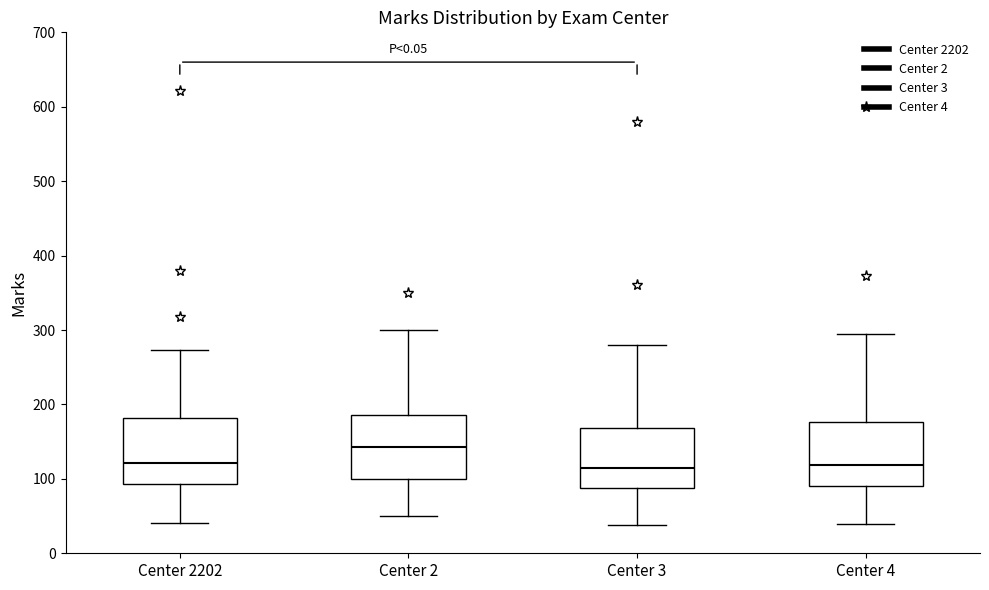

Reading left to right, transcribe this box plot: for each box, give where its median line is, the range the box spans, and where its two whiskers end, as read against the y-axis. The values are not printed on the chart, so give them approximately, as read against the axis.

Center 2202: median 120, box 90 to 180, whiskers 40 to 270
Center 2: median 140, box 100 to 190, whiskers 50 to 300
Center 3: median 120, box 90 to 170, whiskers 40 to 280
Center 4: median 120, box 90 to 180, whiskers 40 to 300